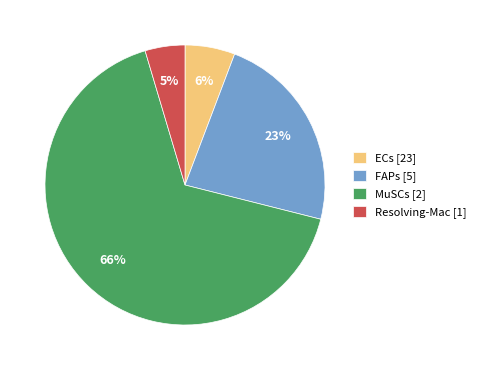

True or false: Resolving-Mac [1] accounts for 5% of the total.

True